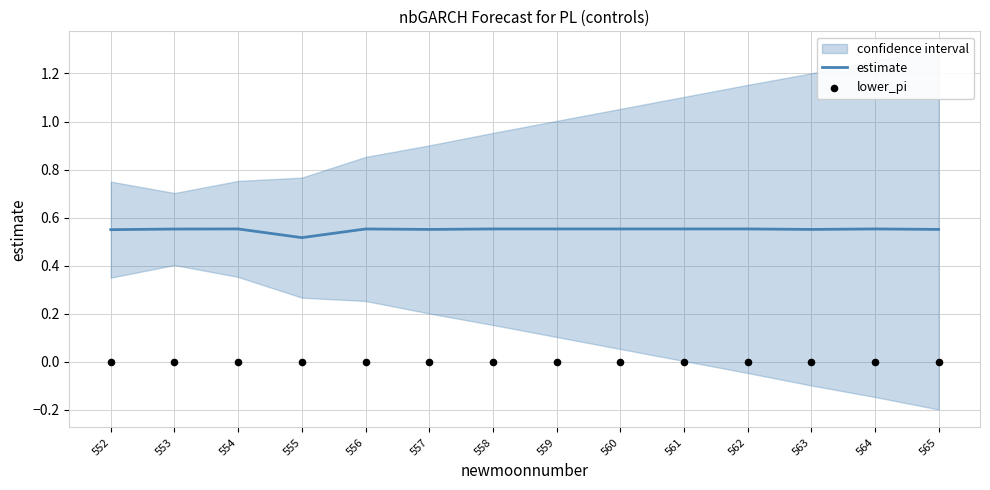

What is the total value across all series at 558?

0.6